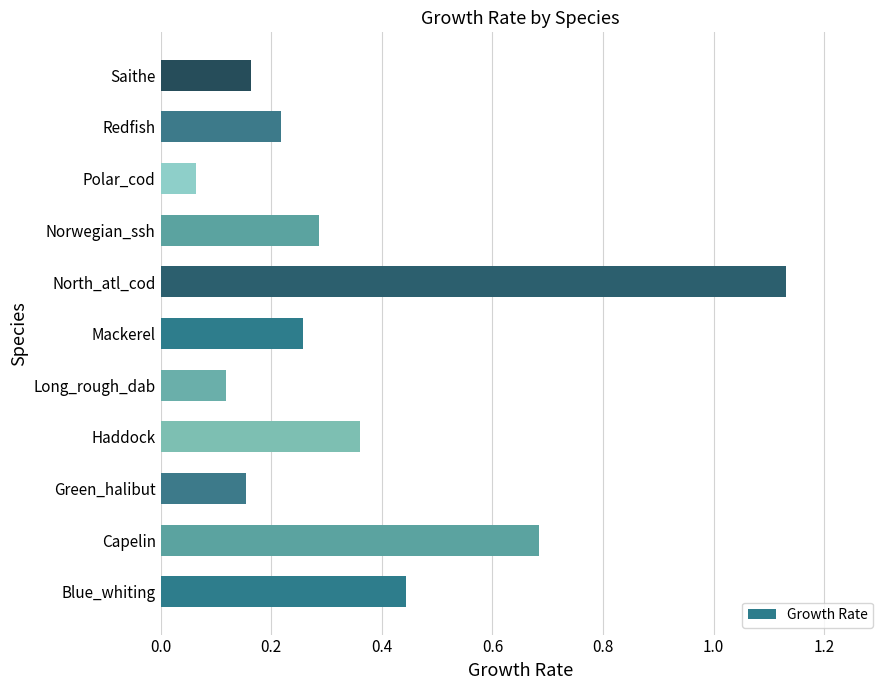

True or false: the data shows 0.1 at Capelin.

False